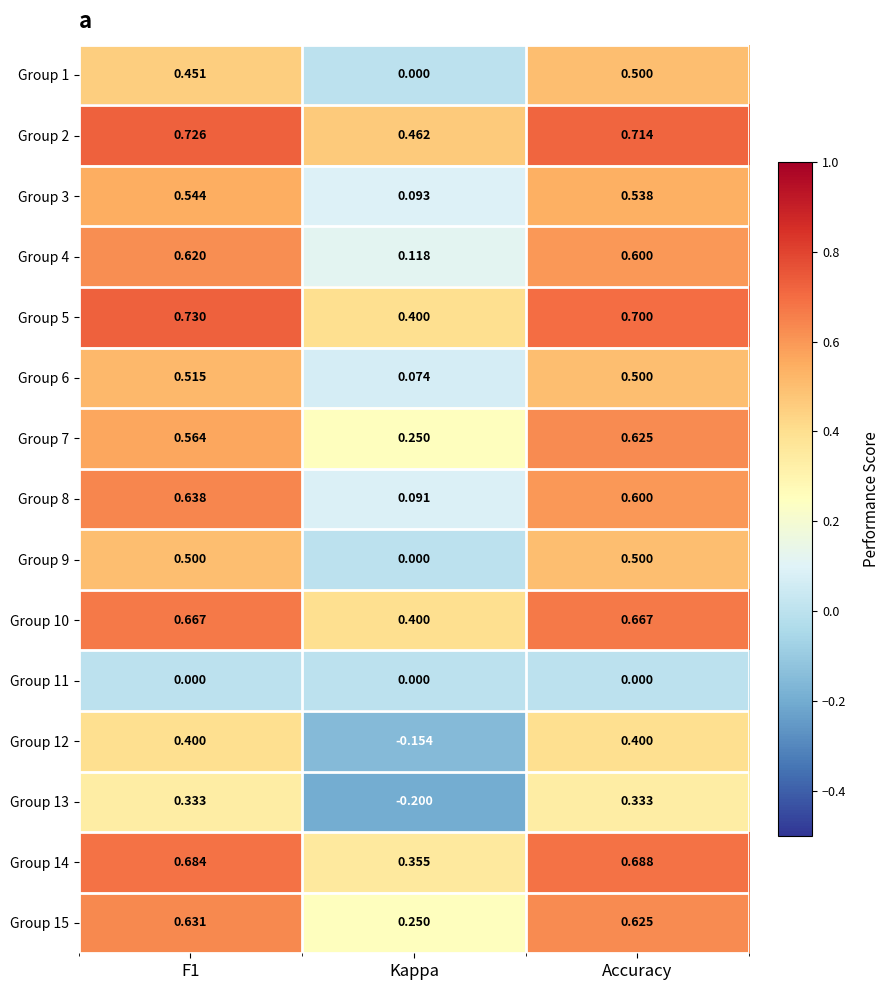

Which label corresponds to the smallest value in the chart?

Kappa